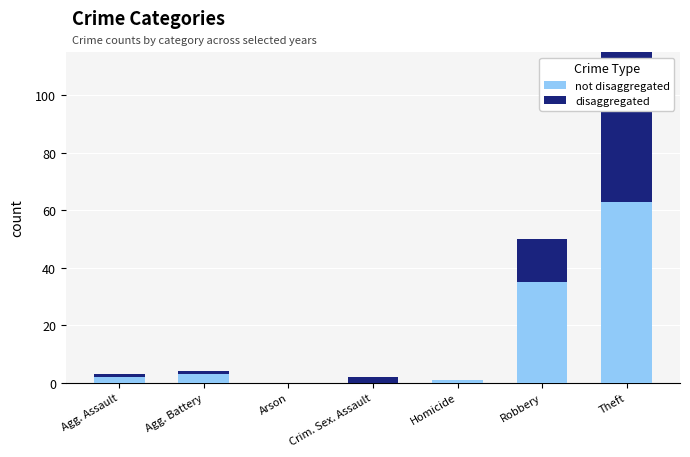

Which series has the widest spread of values?

not disaggregated